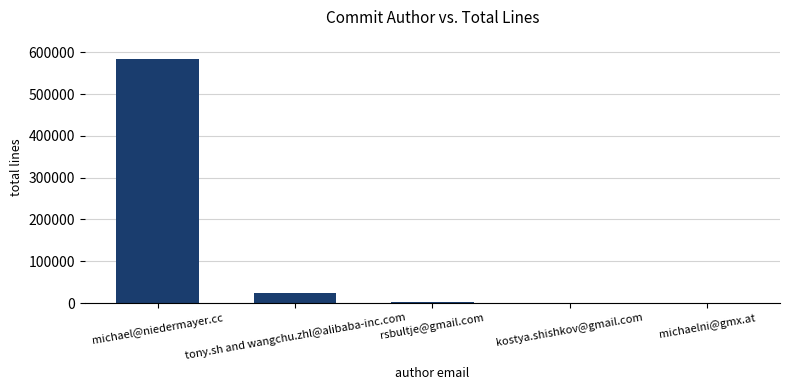

At which label is the value closest to 291348?

tony.sh and wangchu.zhl@alibaba-inc.com